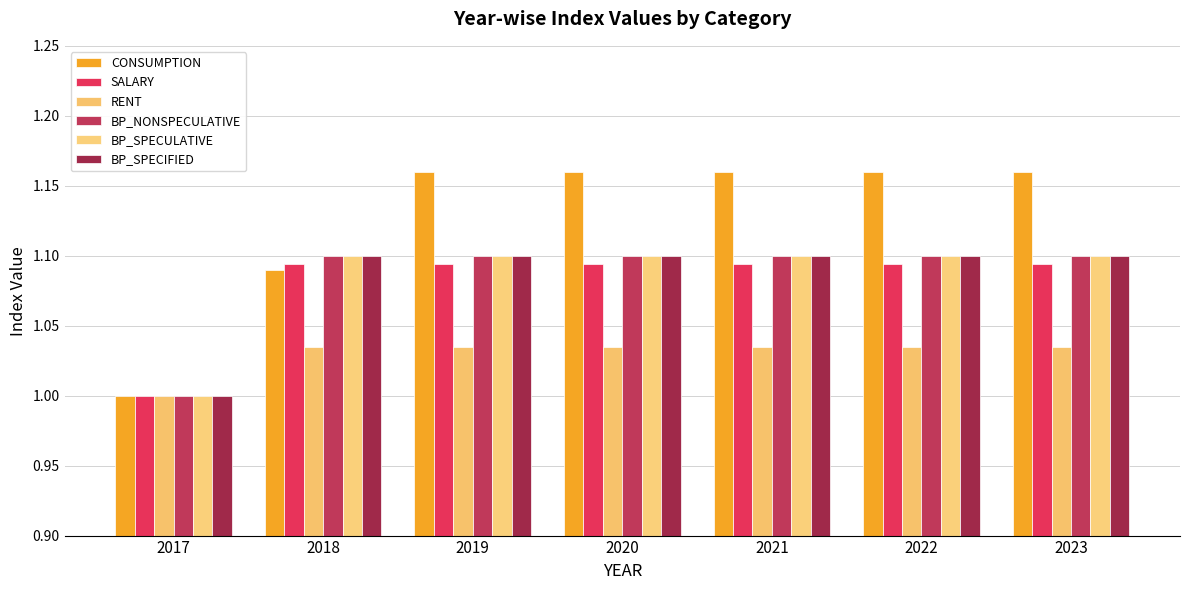

Does the chart contain stacked bars?

No